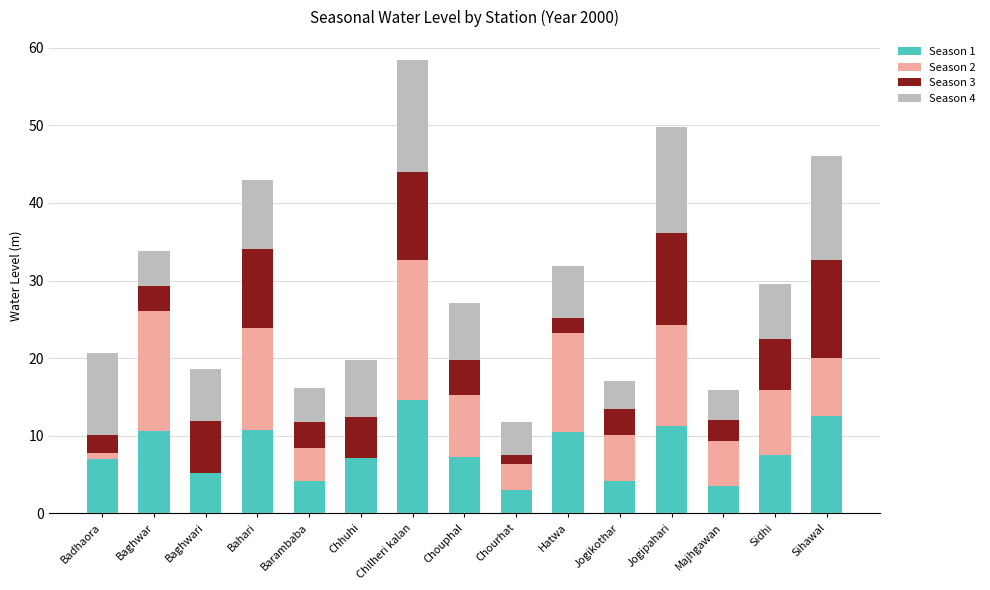

The value of Season 1 at Badhaora is 7.0. True or false?

True